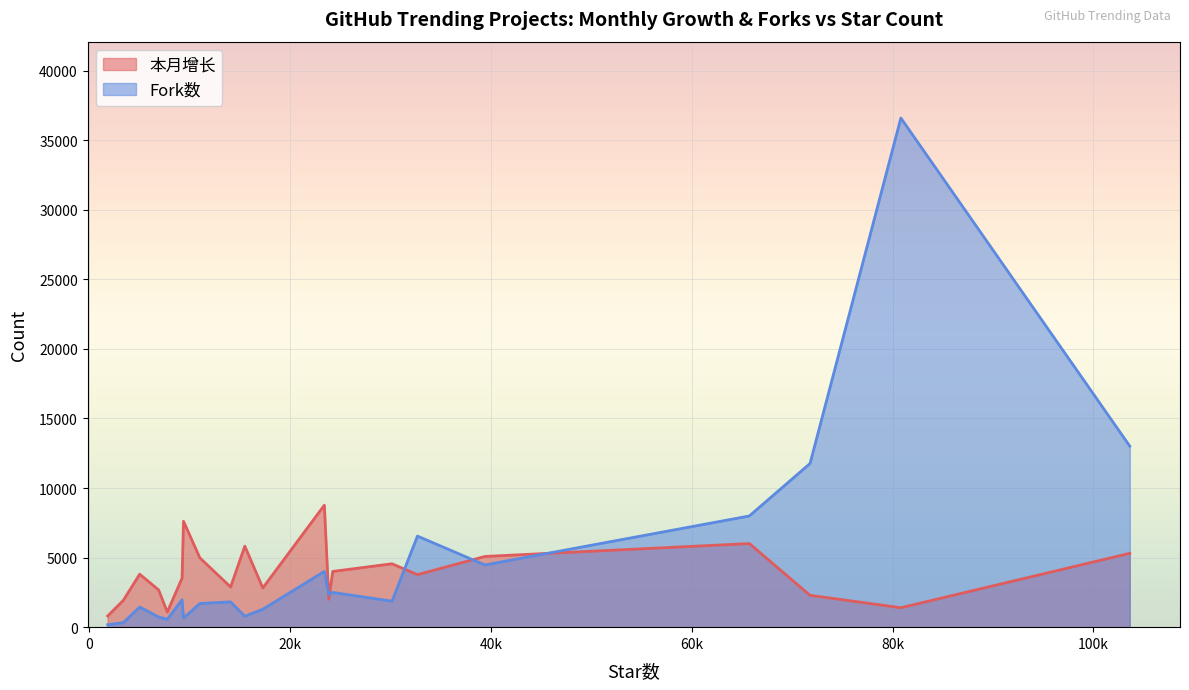

What is the sum of all Fork数 values?

102554